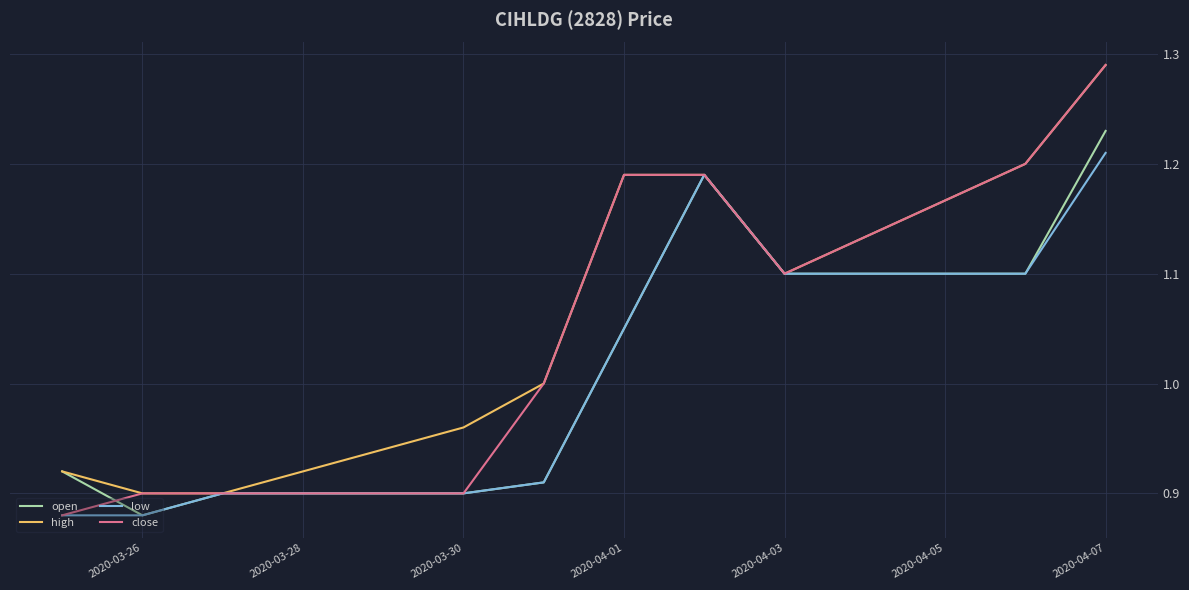

Which series has the largest range (max minus min)?

close